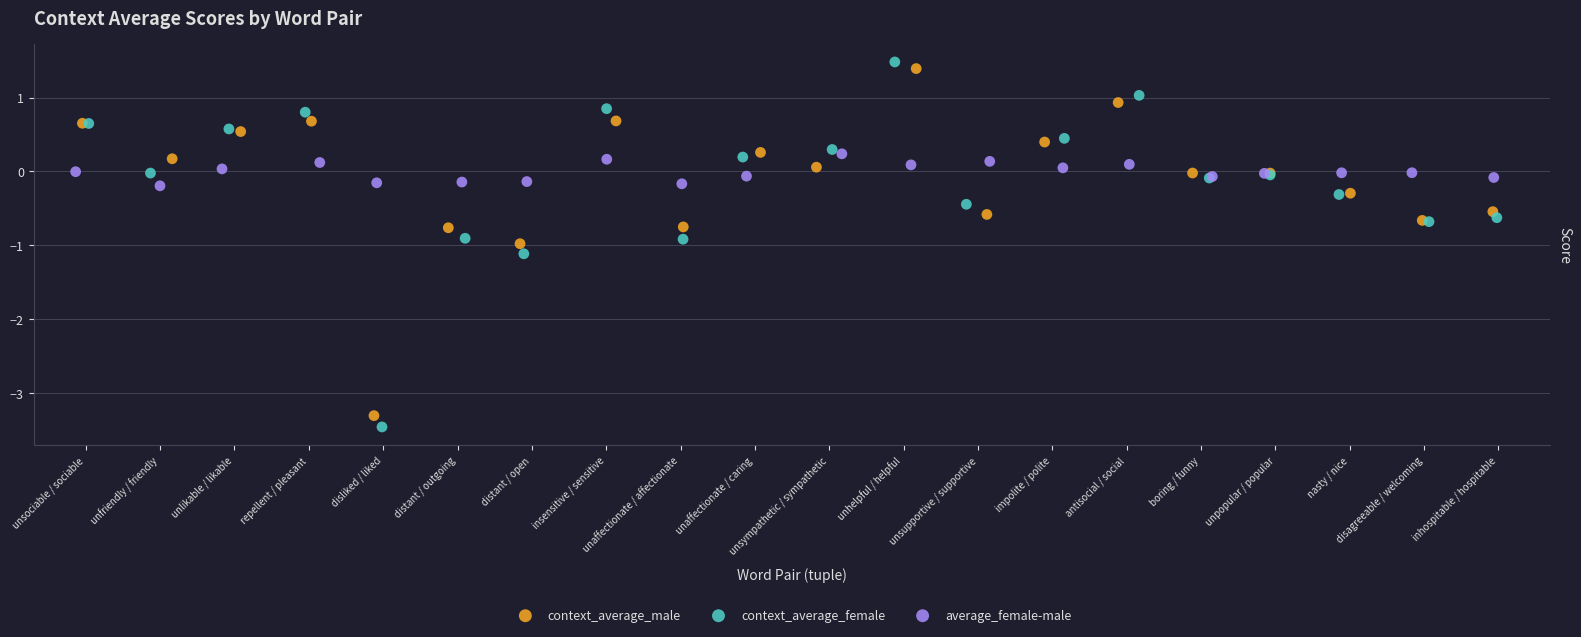

Which series has the widest spread of Y values?

context_average_female